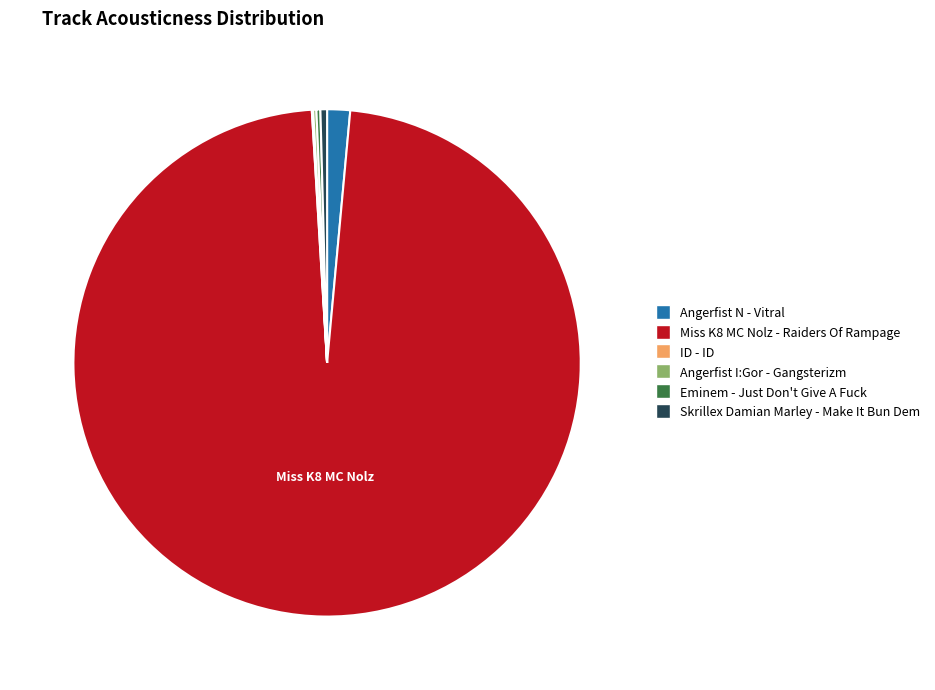

Is it true that Miss K8 MC Nolz - Raiders Of Rampage is 98% of the pie?

True